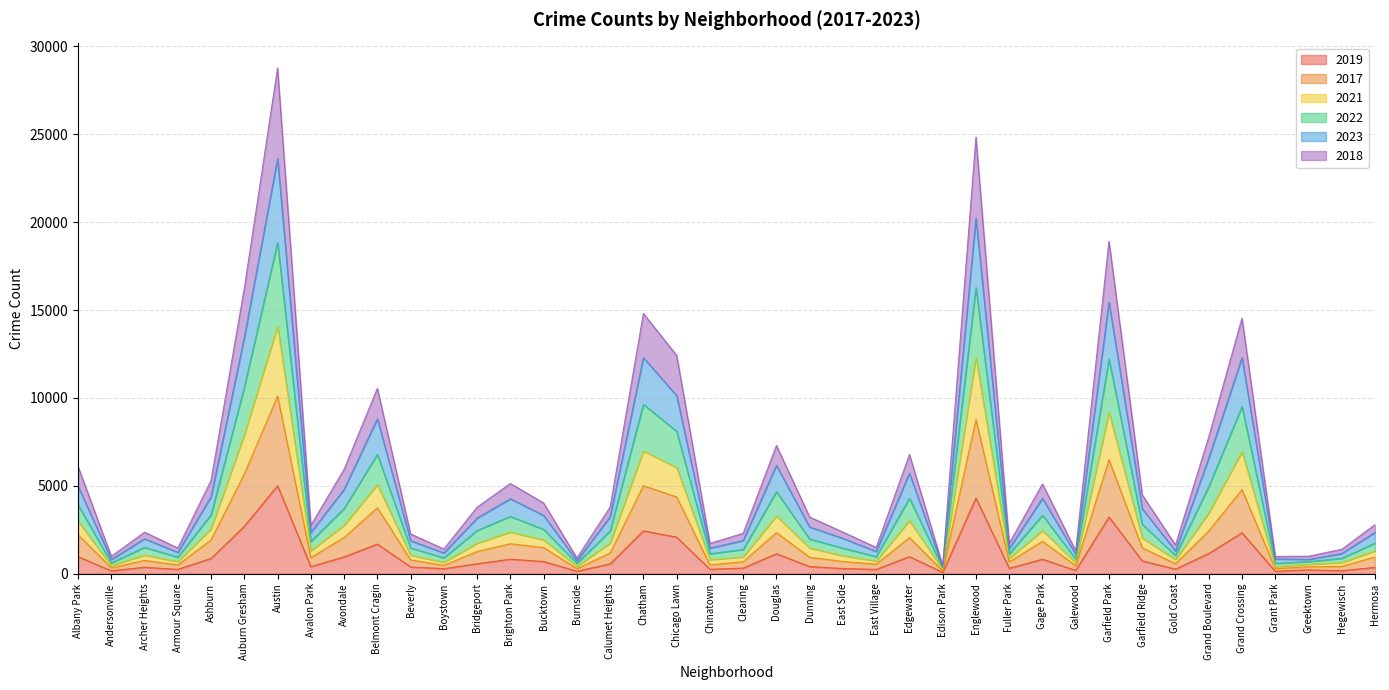

At which category is the sum across all series the highest?

Austin